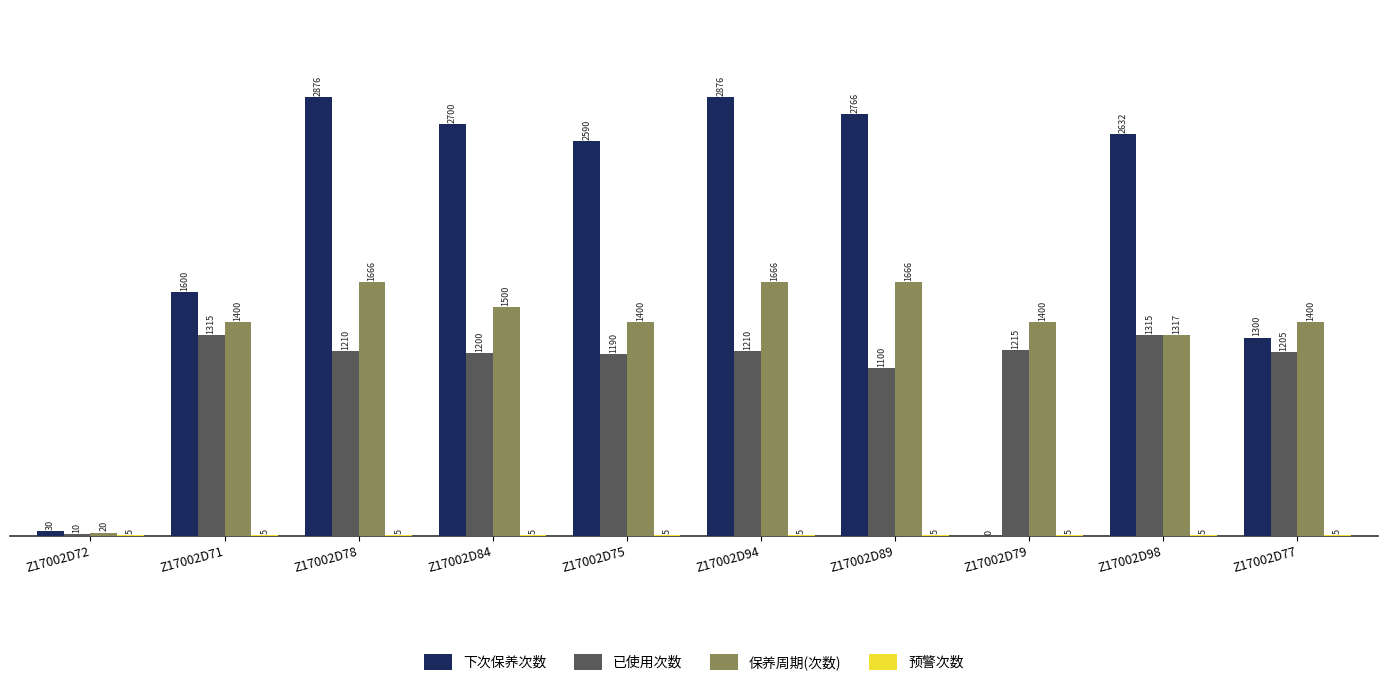

What is the average value of the 下次保养次数 series?

1937